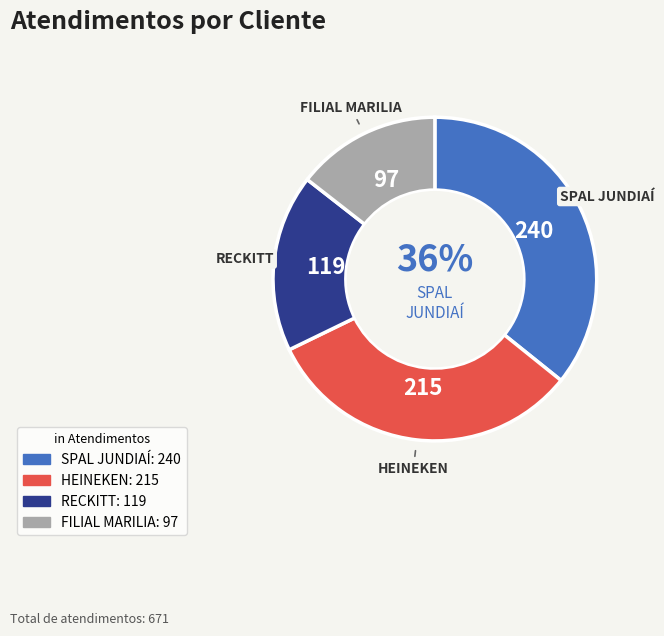

Count the number of slices in the pie.

4